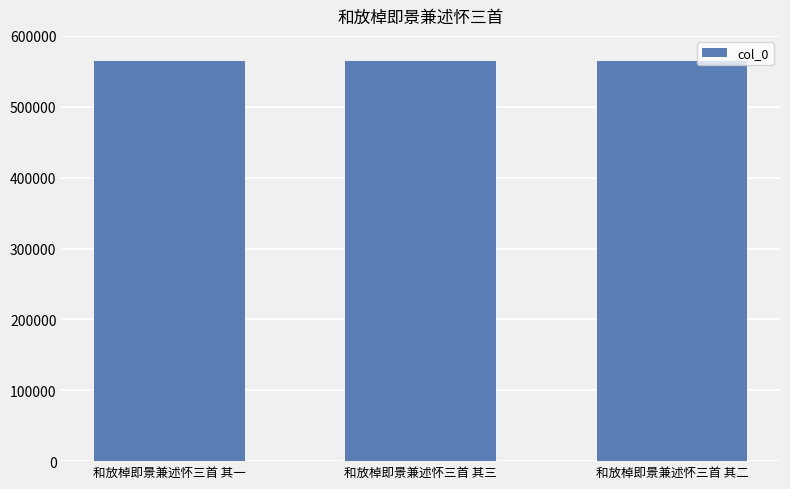

What is the value of the 2nd bar from the left?

564477